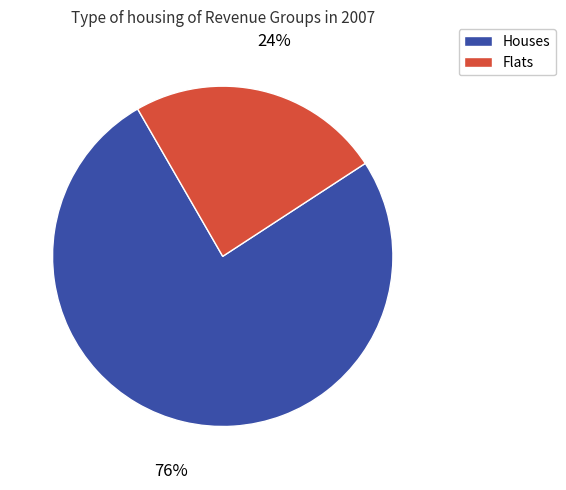

Is there any slice that represents more than half of the pie?

Yes